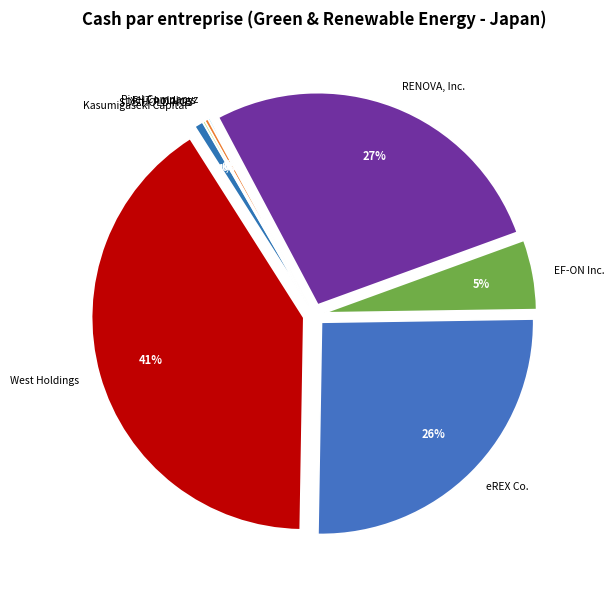

To the nearest percent, what is the average slice percentage?

12%